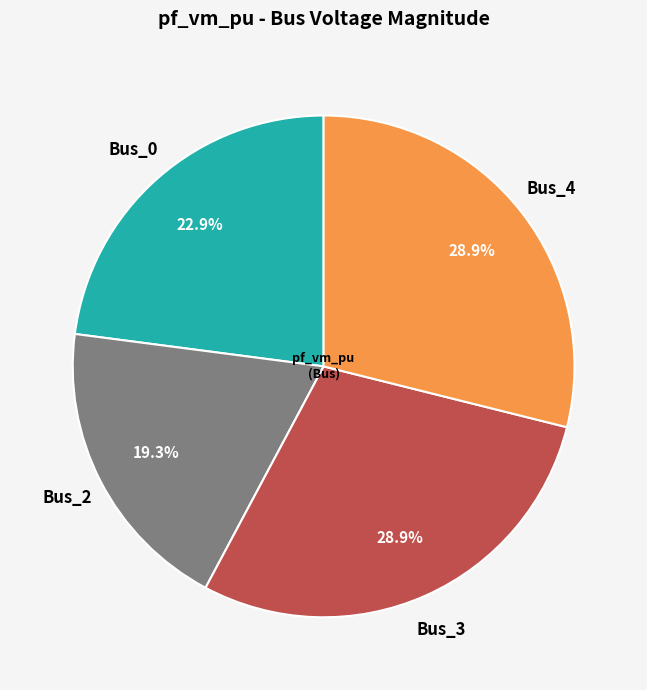

To the nearest percent, what is the average slice percentage?

25%